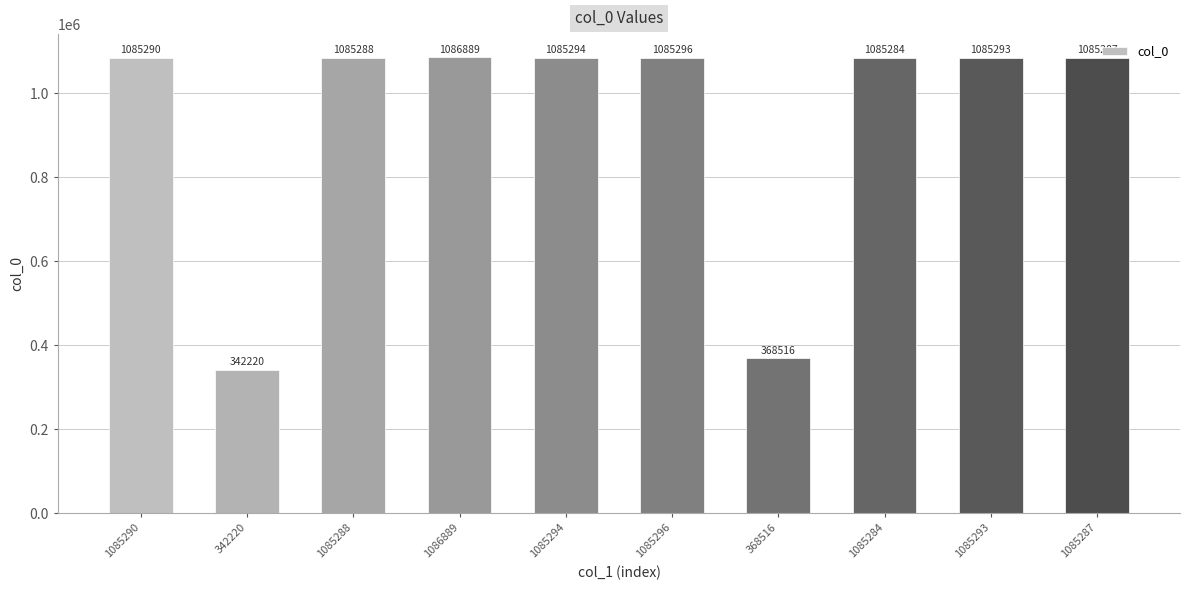

Which category has the lowest value across all series?

342220